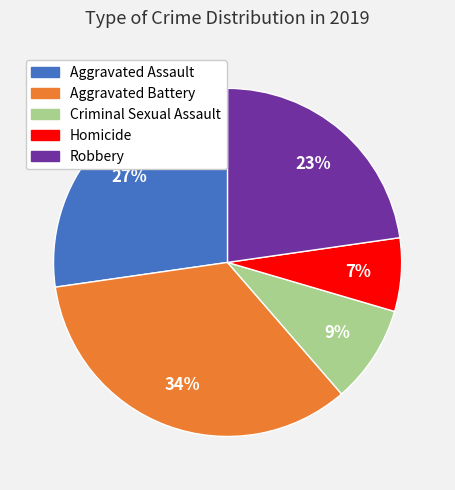

Is it true that Aggravated Assault is 35% of the pie?

False